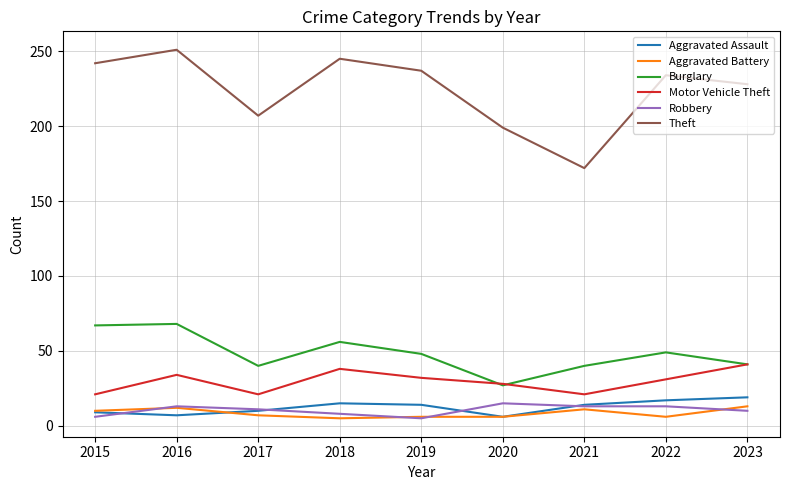

What is the maximum value shown in the chart?

251